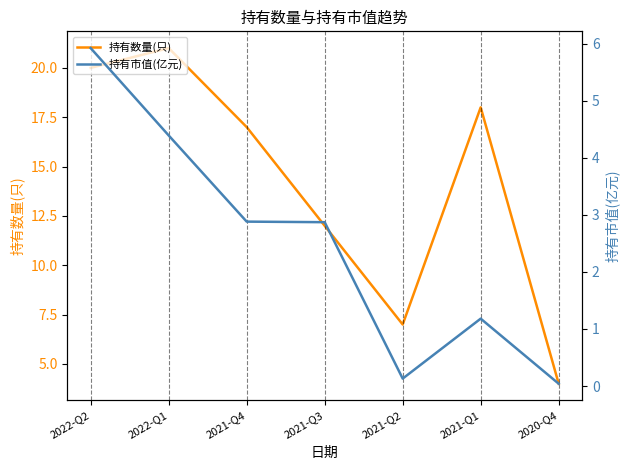

What is the label of the 4th point from the left?

2021-Q3